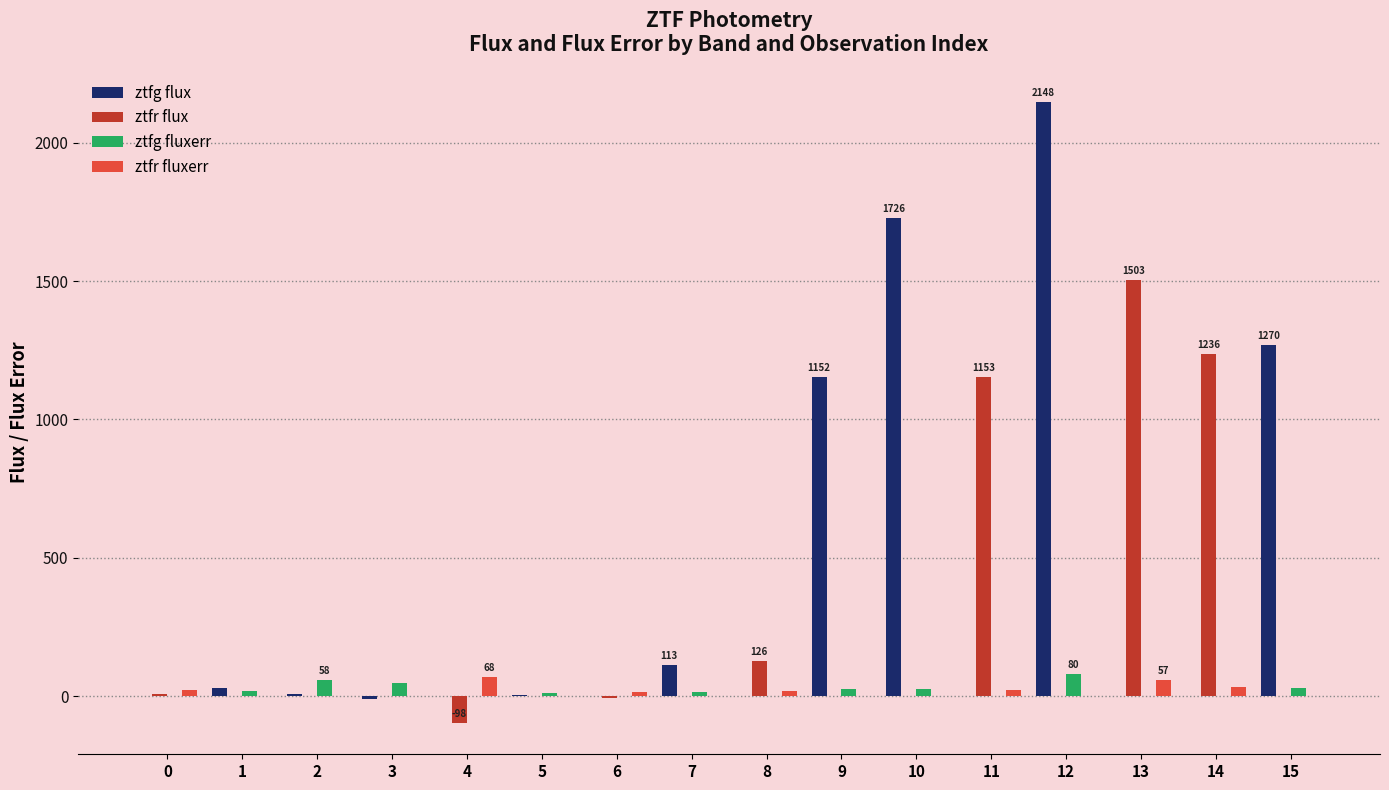

What is the maximum value for ztfg fluxerr?

79.7